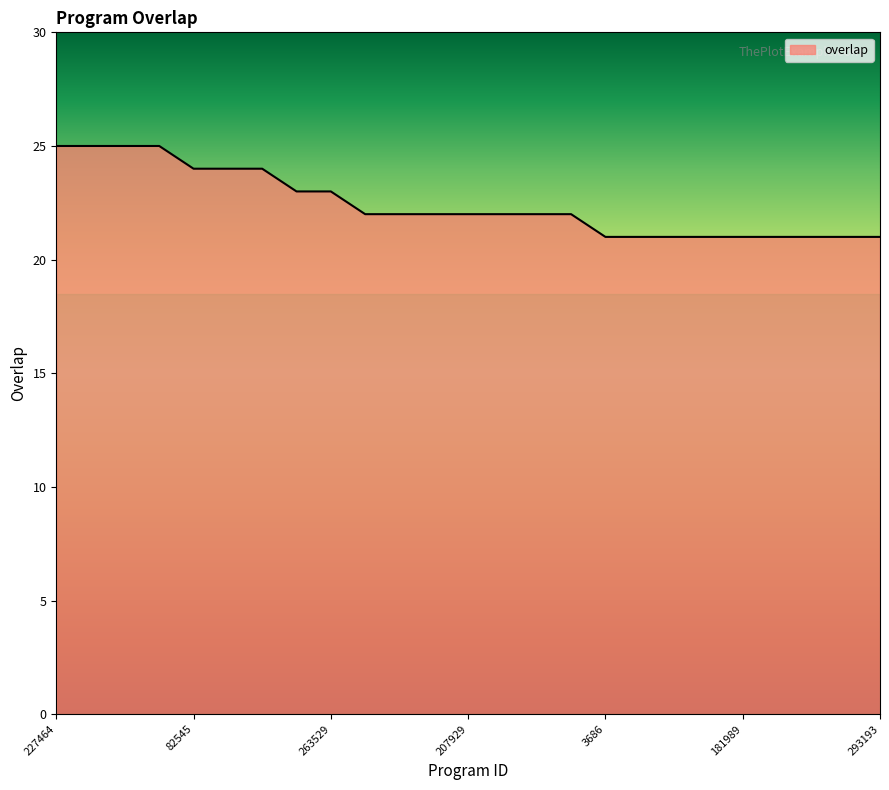

How many lines are shown in the chart?

1